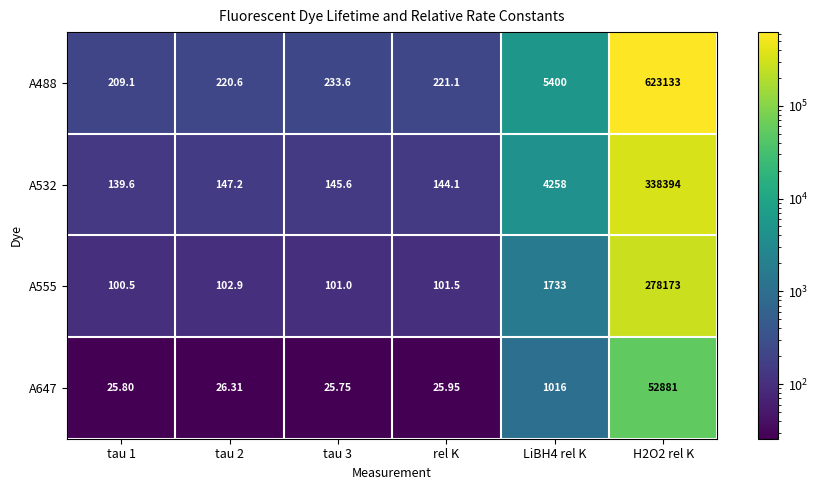

Is the value of A647 at H2O2 rel K greater than the value of A555 at tau 2?

Yes